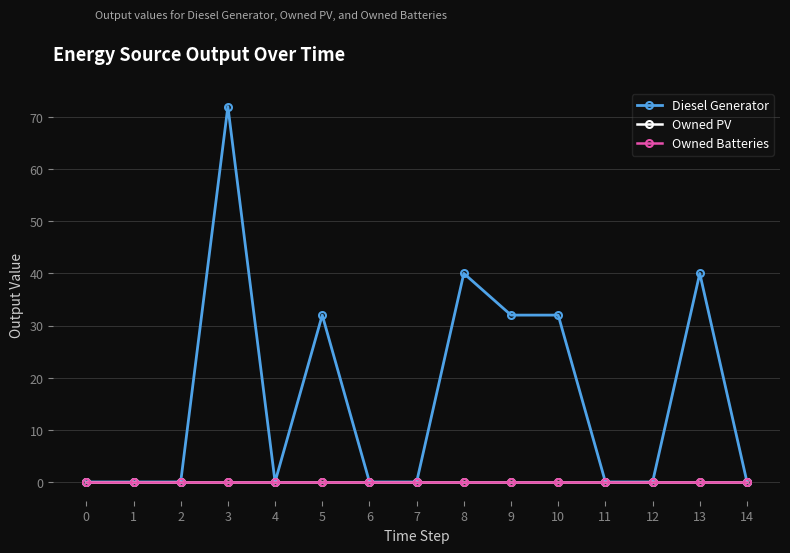

Is the value of Diesel Generator at 14 greater than the value of Owned PV at 13?

No